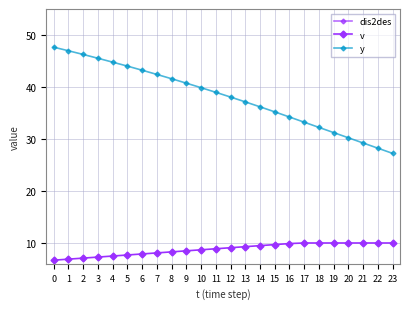

True or false: dis2des and v intersect in this chart.

False